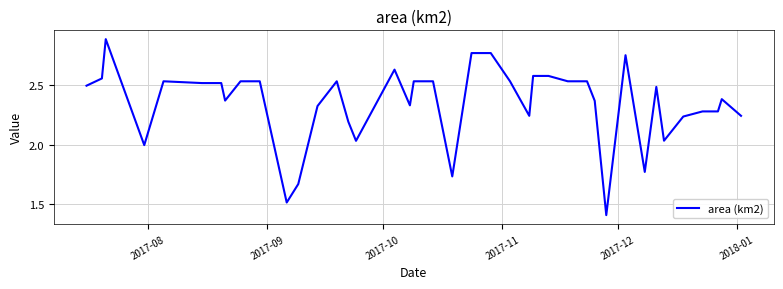

What is the greatest value displayed?

2.9